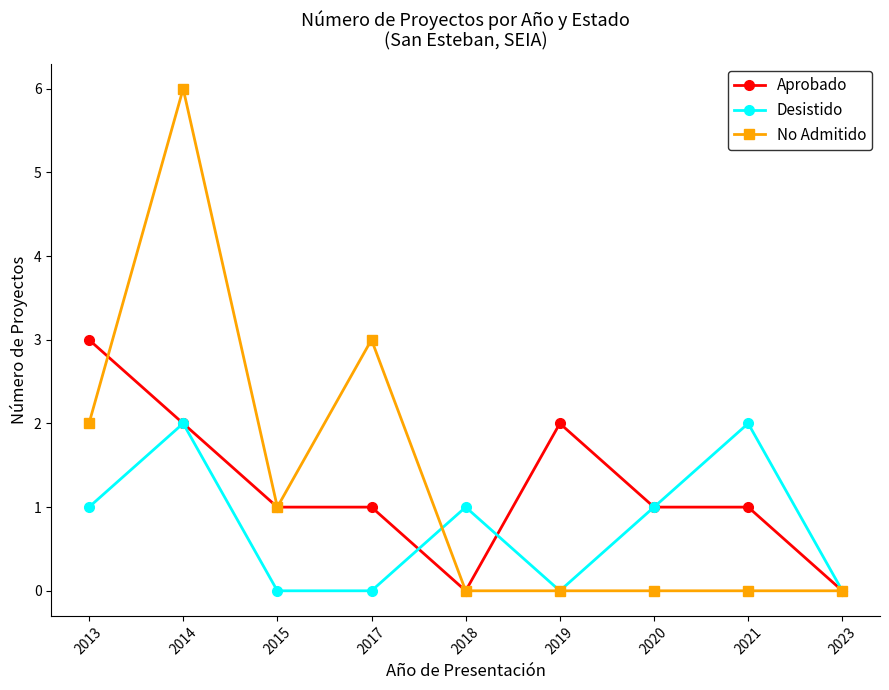

Is it true that Aprobado equals 1 at 2017?

True